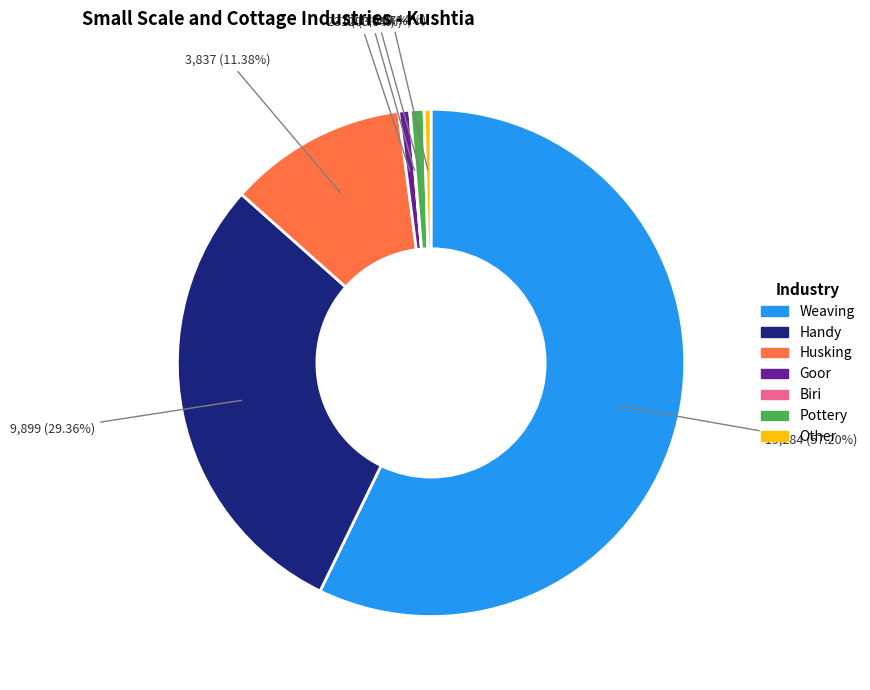

Which slice is the largest?

Weaving